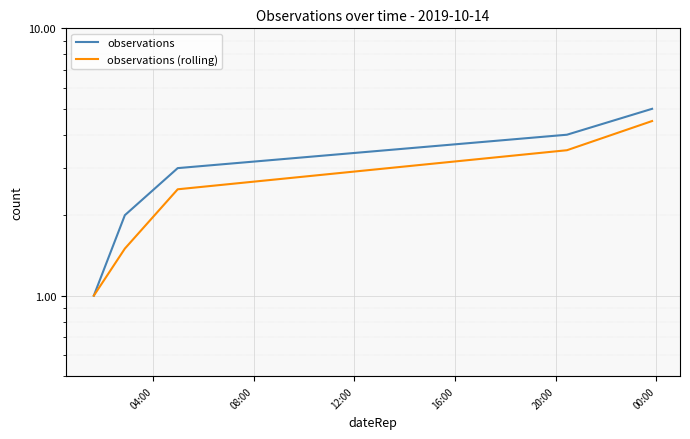

What is the difference between the highest and lowest values at 08:00?

0.5